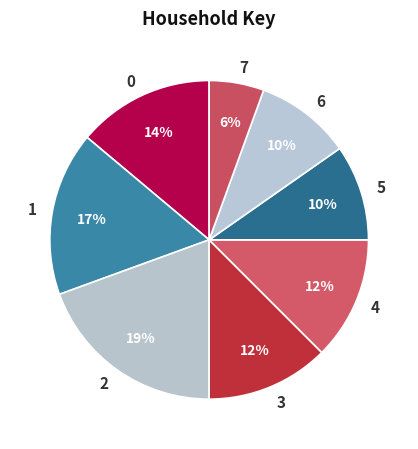

How many slices are in this pie chart?

8